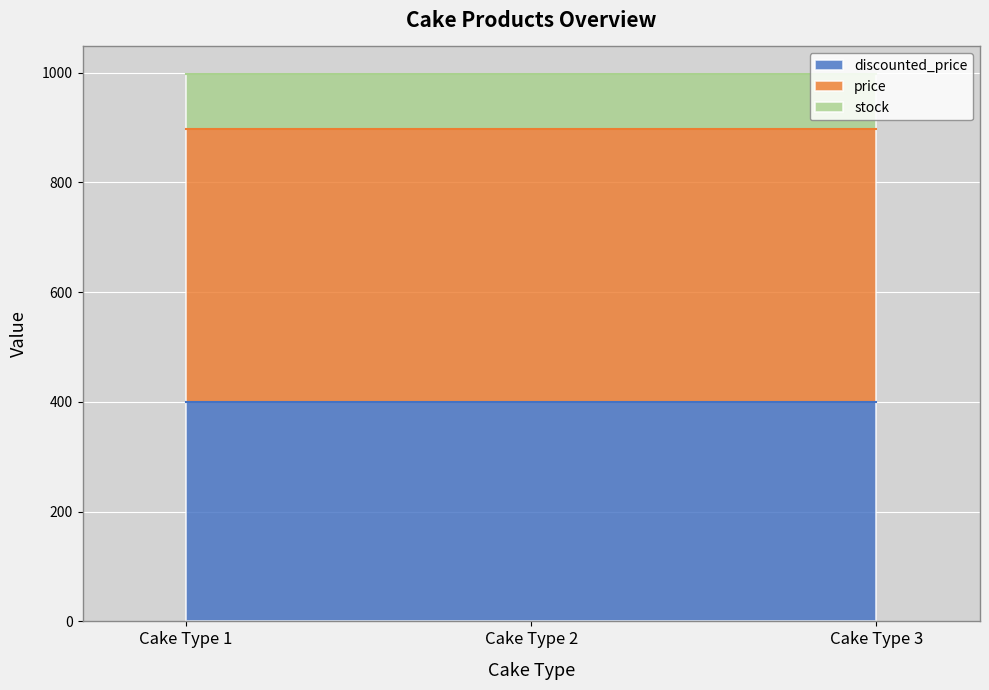

True or false: stock has a value of 30 at Cake Type 1.

False